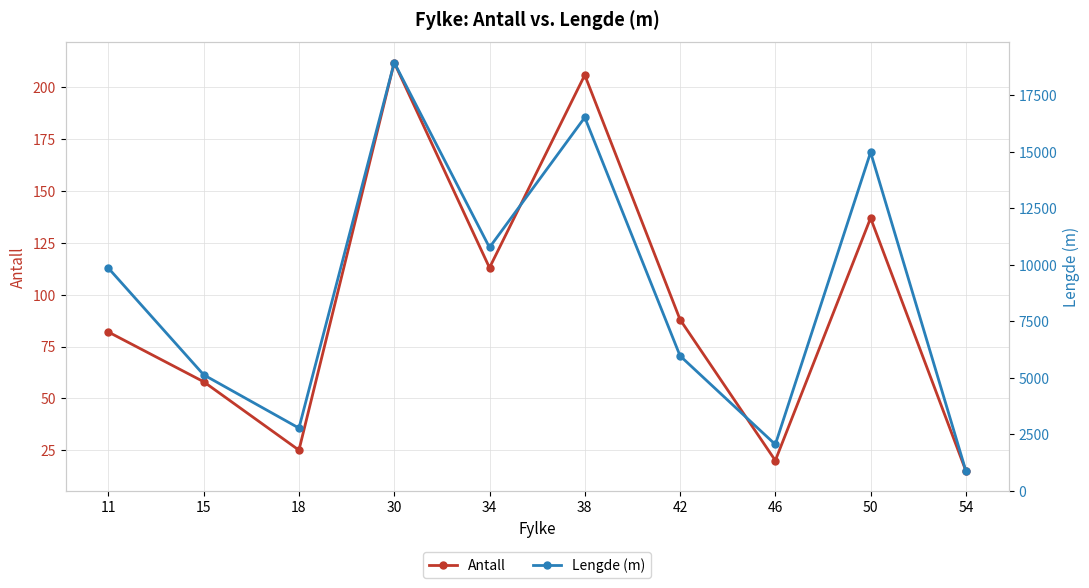

Where is the first local minimum for Antall?

18